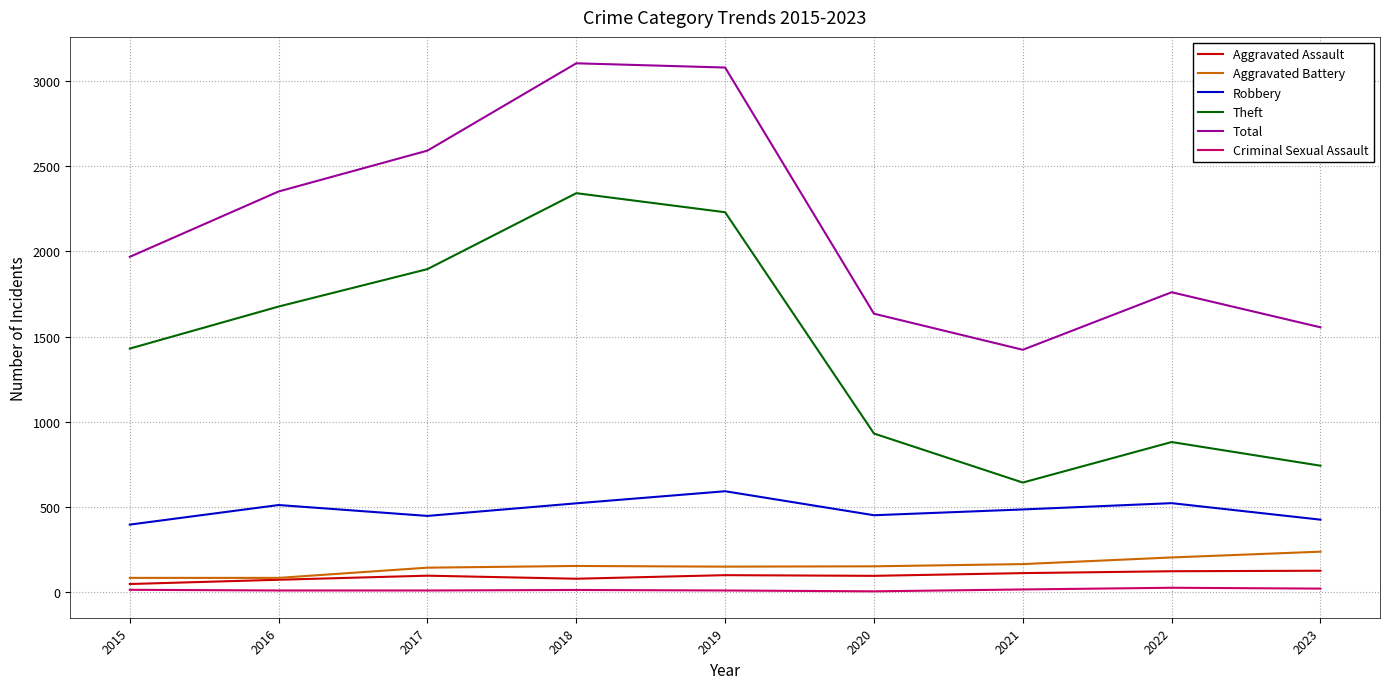

True or false: Criminal Sexual Assault has a value of 8 at 2016.

True